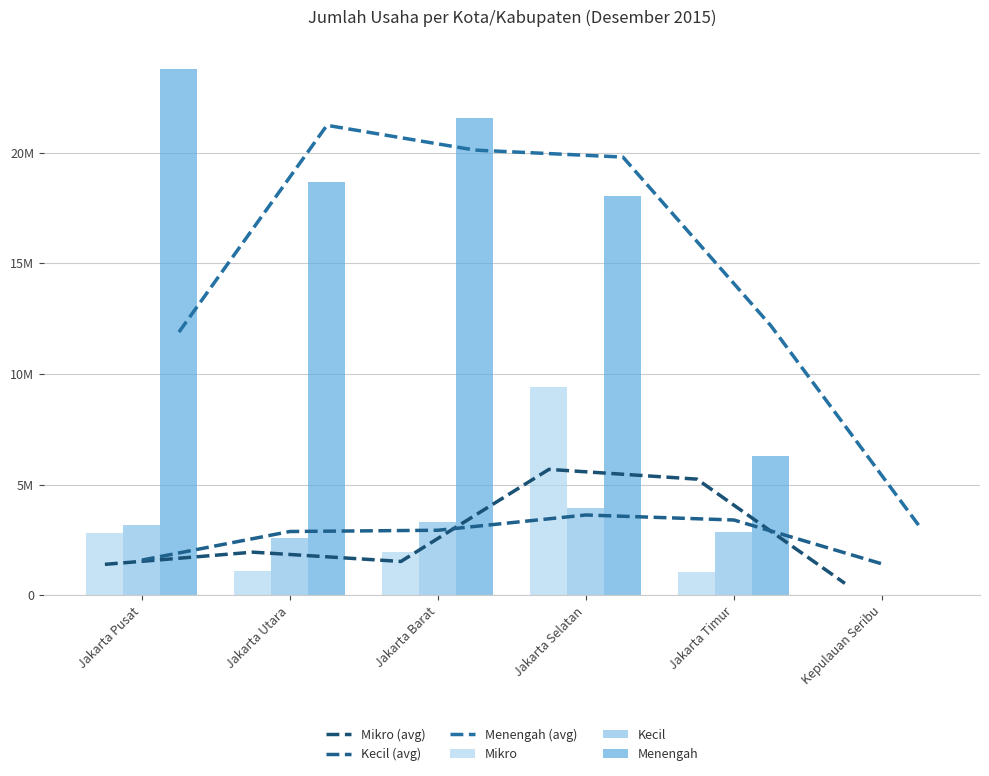

What is the sum of all Kecil values?

15876758.0